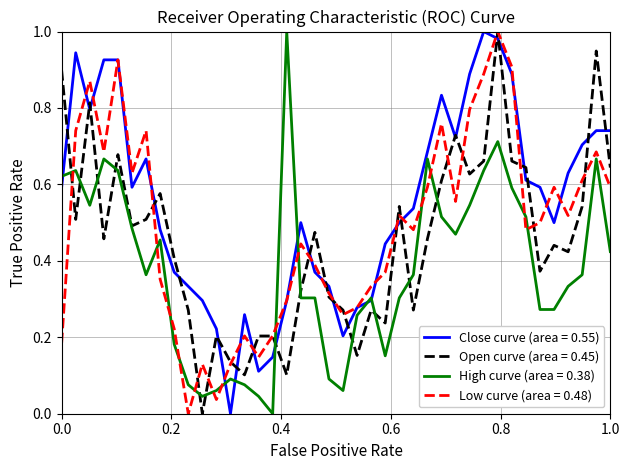

List the series in order of their overall mean, lowest first.

High curve (area = 0.38), Open curve (area = 0.45), Low curve (area = 0.48), Close curve (area = 0.55)